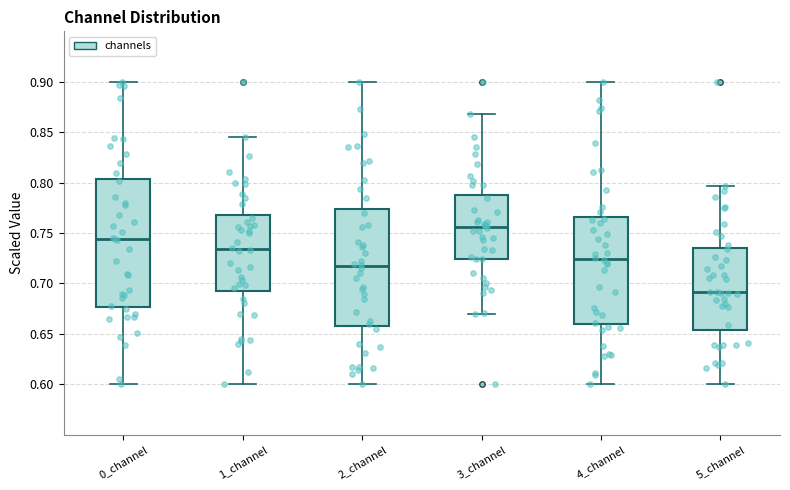

Reading left to right, read every box against the y-axis: the position of its median line, the range the box covers, and the ends of its whiskers. The values are not printed on the chart, so give them approximately, as read against the axis.

0_channel: median 0.745, box 0.675 to 0.805, whiskers 0.600 to 0.900
1_channel: median 0.735, box 0.690 to 0.770, whiskers 0.600 to 0.845
2_channel: median 0.715, box 0.660 to 0.775, whiskers 0.600 to 0.900
3_channel: median 0.755, box 0.725 to 0.790, whiskers 0.670 to 0.870
4_channel: median 0.725, box 0.660 to 0.765, whiskers 0.600 to 0.900
5_channel: median 0.690, box 0.655 to 0.735, whiskers 0.600 to 0.795